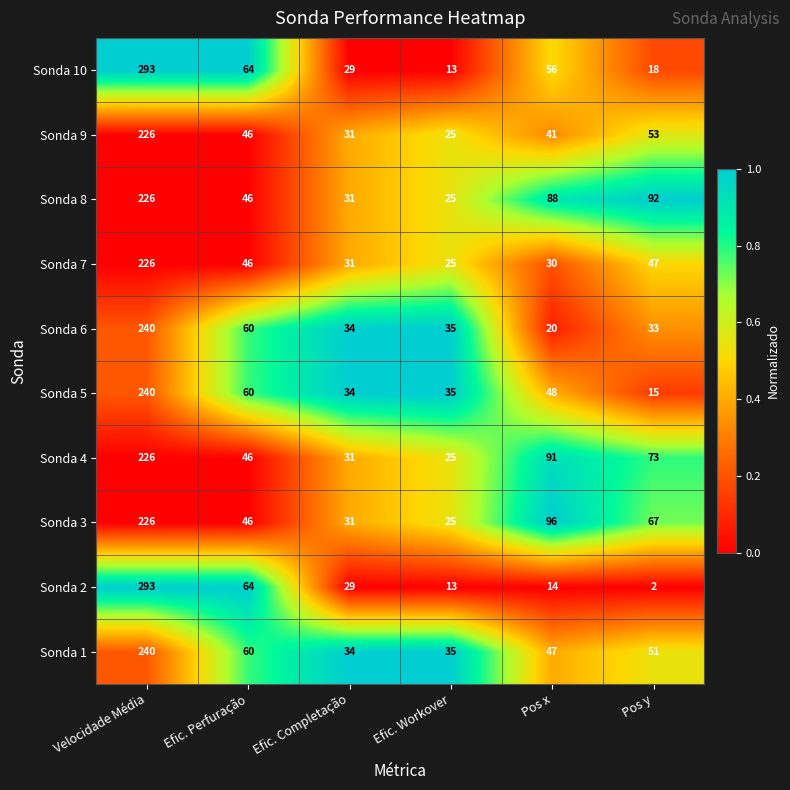

Which series has the largest range (max minus min)?

Sonda 2